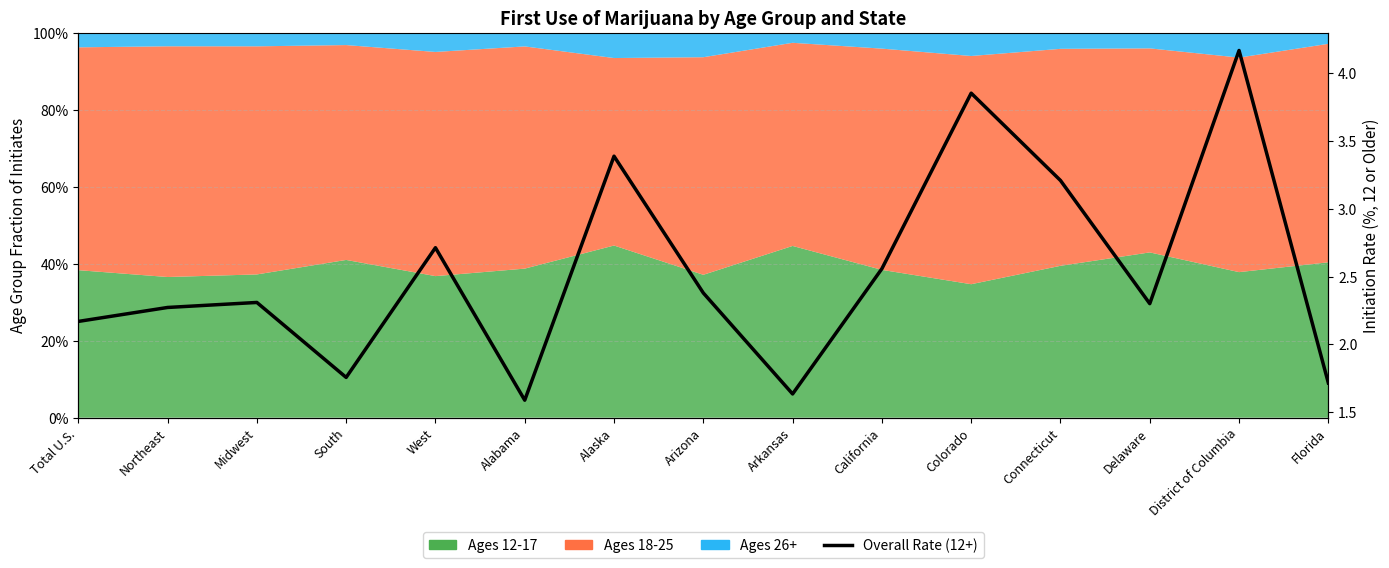

Reading left to right, transcribe all the data shown in this chart.

2.2	2.3	2.3	1.8	2.7	1.6	3.4	2.4	1.6	2.6	3.9	3.2	2.3	4.2	1.7